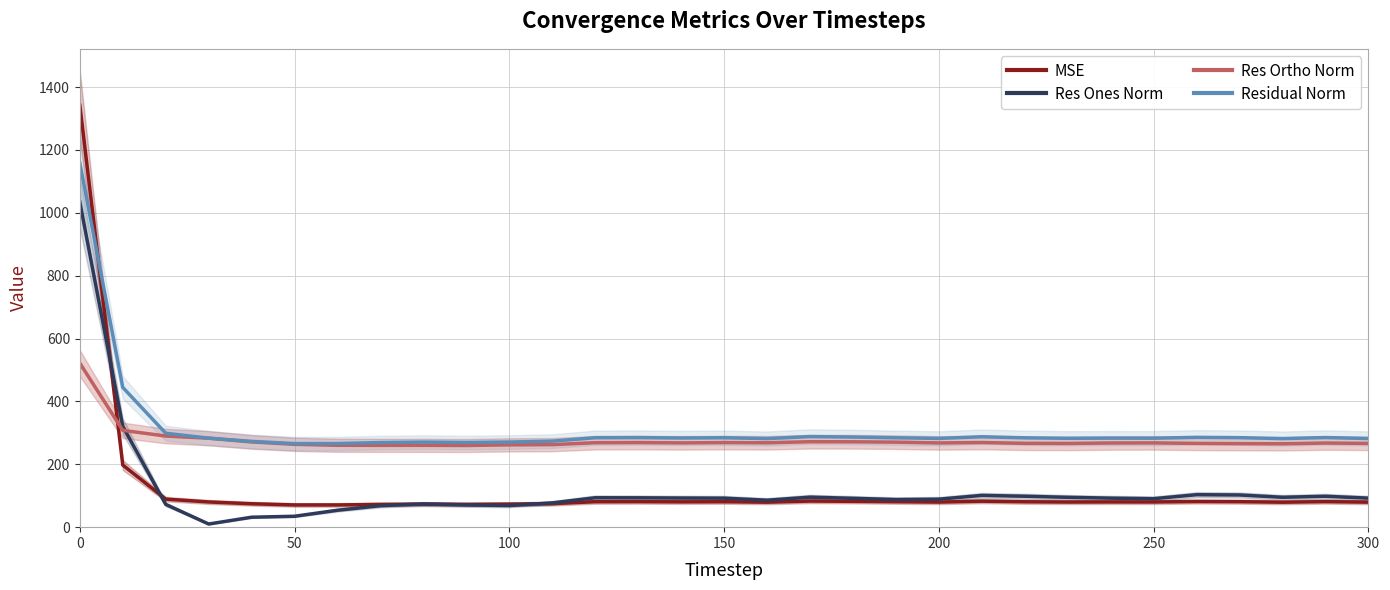

Reading left to right, list all the values displayed in this chart.

MSE: 1342.1	197.5	89.2	80.2	74.5	70.7	70.7	72.4	73.2	72.5	73.3	74.9	80.9	81.1	80.5	80.9	79.4	83.0	82.2	80.8	79.7	82.7	80.8	79.9	80.2	80.1	81.6	81.1	79.4	81.3	79.5
Res Ones Norm: 1034.4	320.5	72.4	10.0	31.7	34.7	53.9	68.3	73.8	70.7	68.8	77.1	93.5	93.4	92.6	92.2	85.7	95.5	91.8	87.8	89.0	101.0	98.4	94.9	92.3	90.6	103.3	102.4	95.1	98.3	92.3
Res Ortho Norm: 521.7	307.9	289.8	283.0	271.1	263.6	260.4	260.2	260.3	259.8	261.8	262.5	268.7	269.1	268.1	269.0	268.4	271.8	271.6	270.4	267.9	269.2	266.6	266.3	267.8	268.1	266.4	265.7	265.2	267.6	266.4
Residual Norm: 1158.5	444.5	298.7	283.1	272.9	265.9	265.9	269.0	270.5	269.2	270.7	273.6	284.5	284.8	283.6	284.4	281.7	288.1	286.7	284.3	282.3	287.5	284.2	282.7	283.2	283.0	285.7	284.7	281.7	285.1	282.0